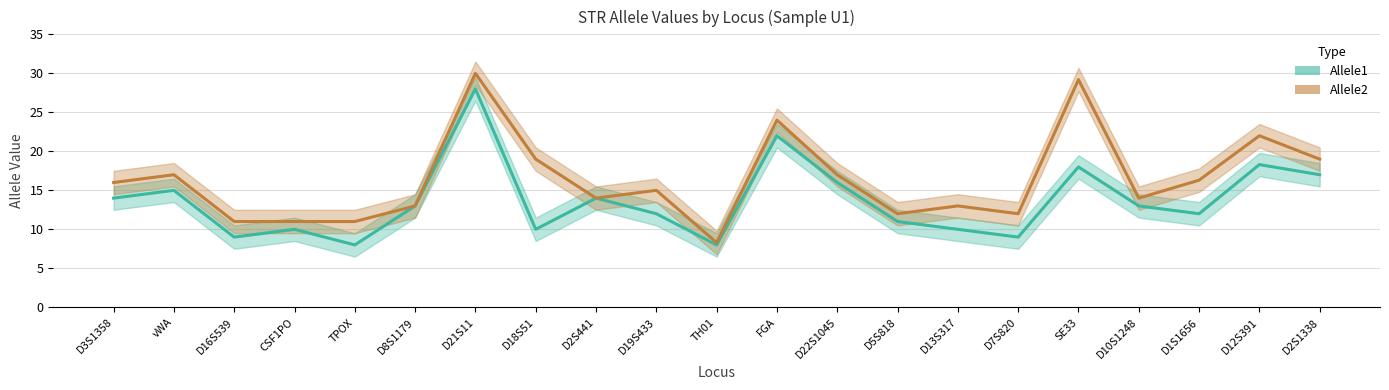

Is it true that Allele2 equals 22.0 at D12S391?

True